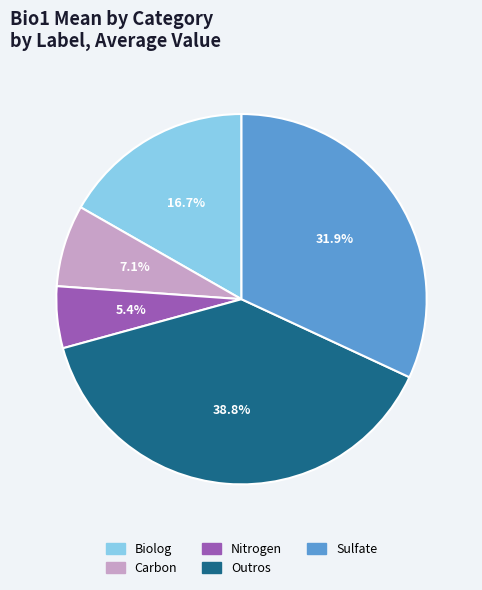

To the nearest percent, what percentage of the pie is Biolog?

17%